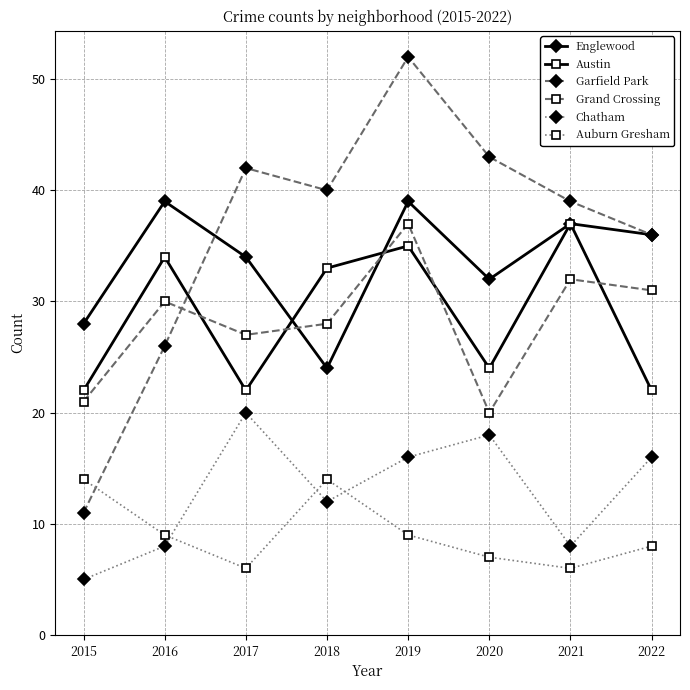

Where is Chatham nearest to the value 12?

2018